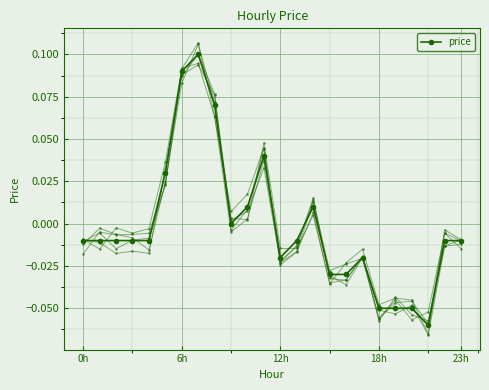

Count the number of data series in this chart.

6